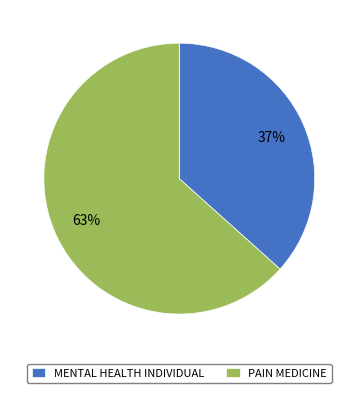

Which category has the biggest portion of the pie?

PAIN MEDICINE